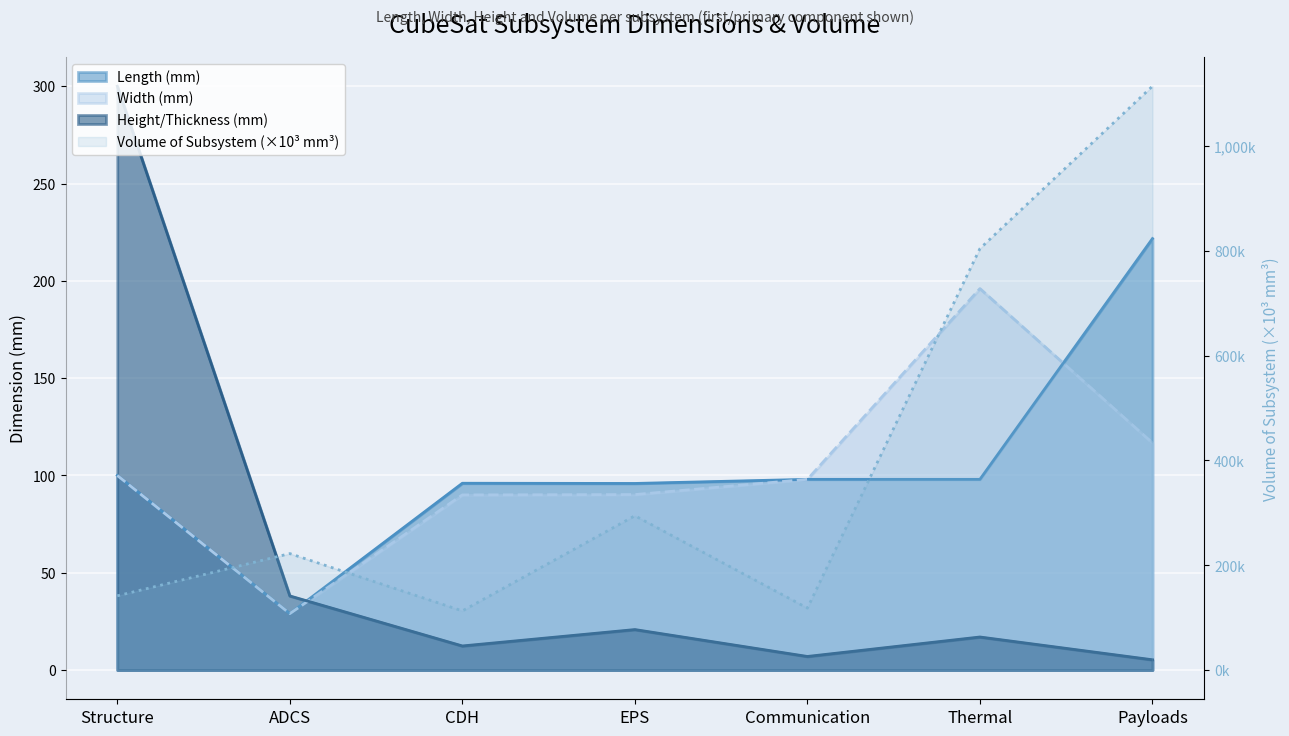

Which label corresponds to the largest value in the chart?

Payloads